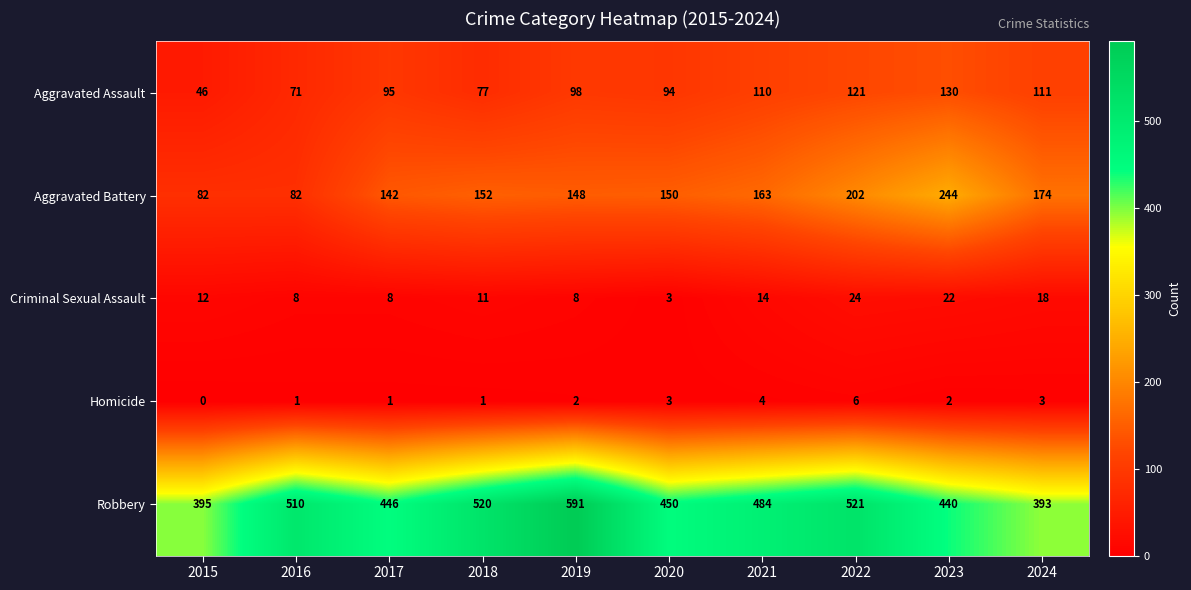

At which category is the sum across all series the highest?

2022